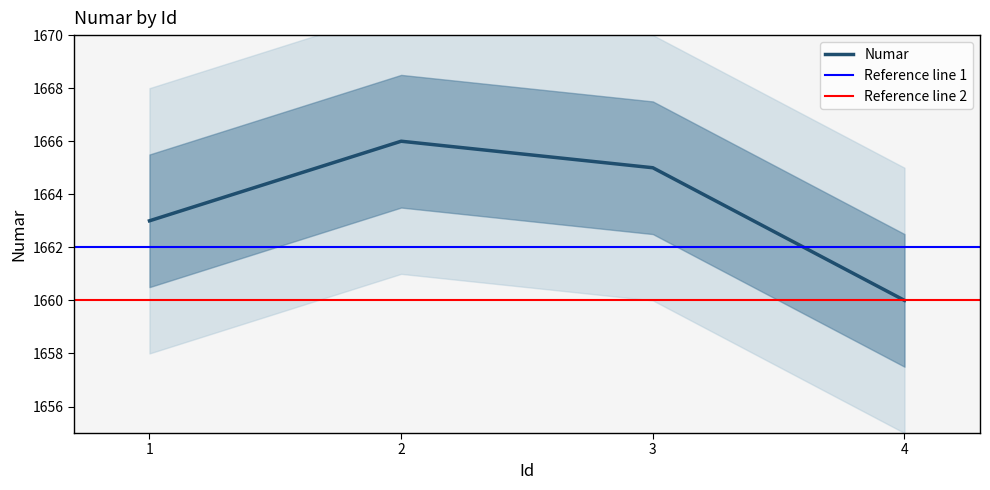

What is the sum of all values?

6654